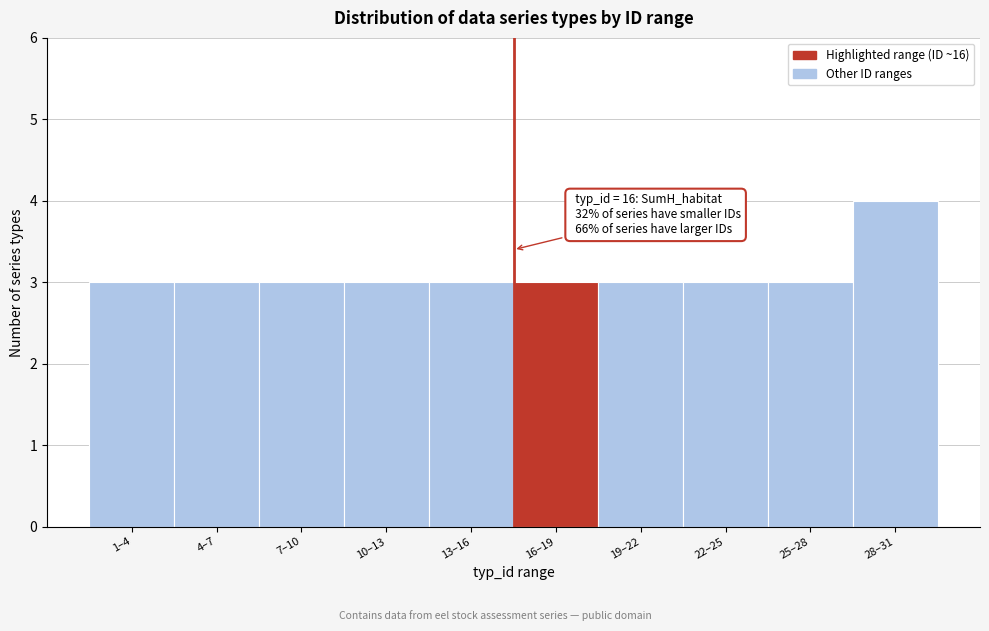

Reading left to right, transcribe all the data shown in this chart.

1–4=3	4–7=3	7–10=3	10–13=3	13–16=3	16–19=3	19–22=3	22–25=3	25–28=3	28–31=4